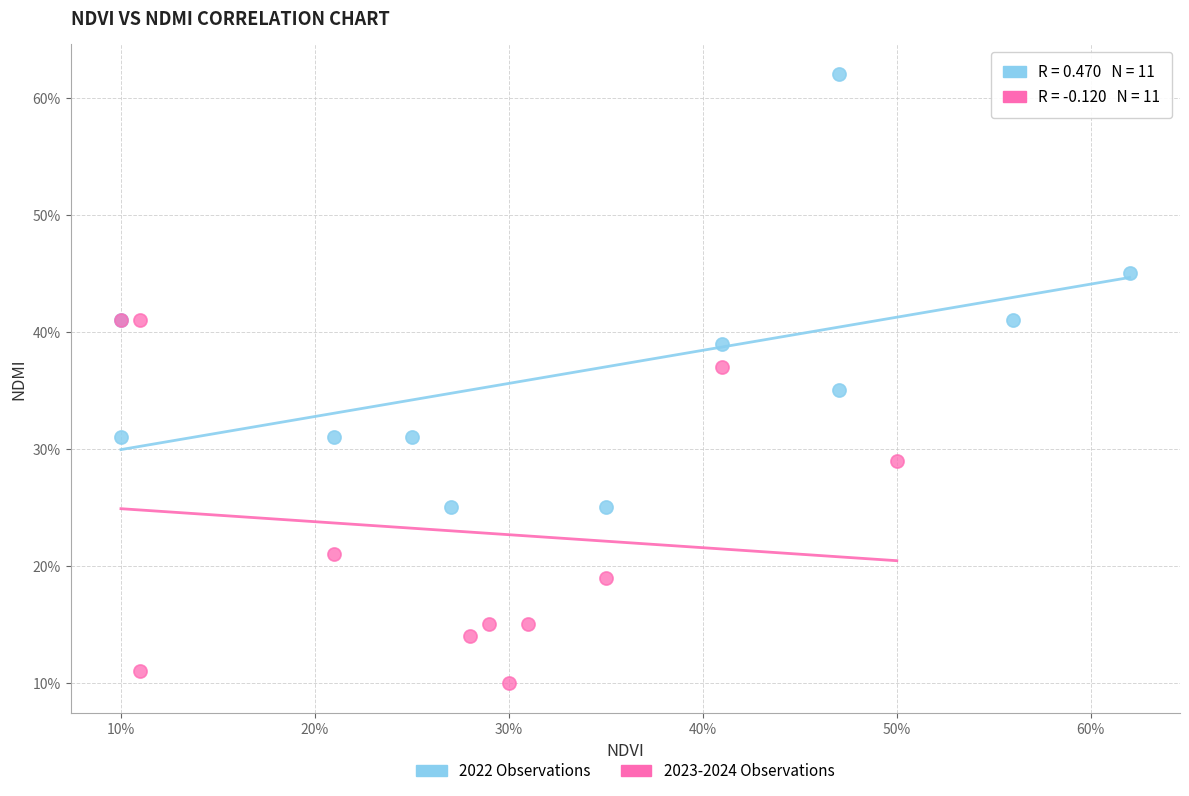

Which series has the widest spread of Y values?

2022 Observations